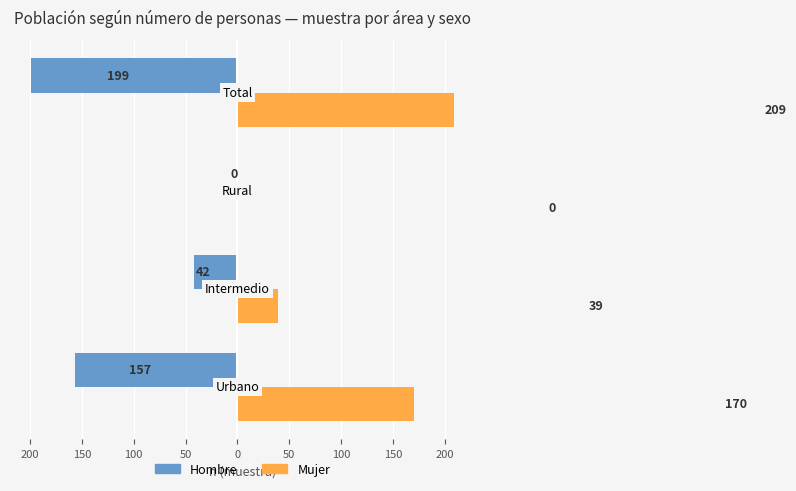

What are all the series names shown in the legend?

Hombre, Mujer